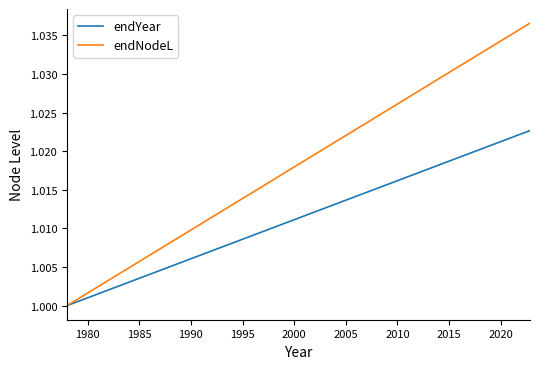

The value of endYear at 1990 is 1.0. True or false?

True